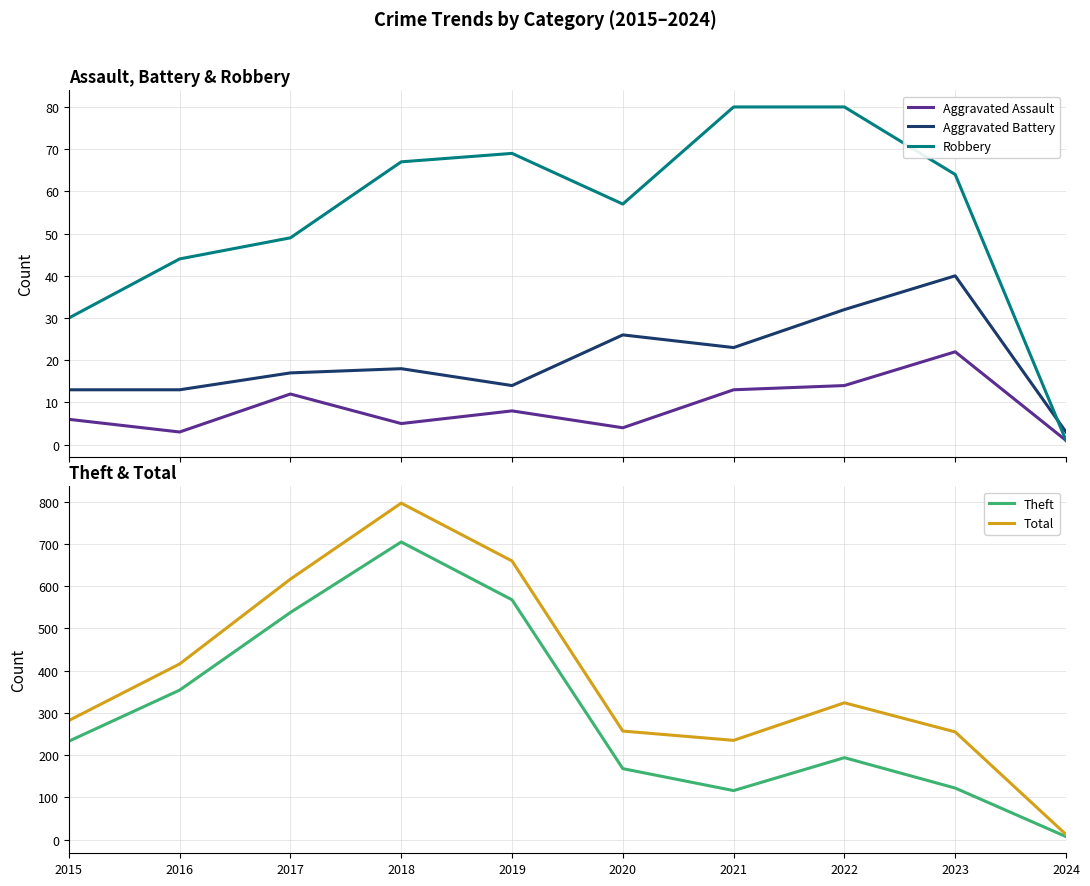

At 2022, list the series in order from smallest to largest.

Aggravated Assault, Aggravated Battery, Robbery, Theft, Total